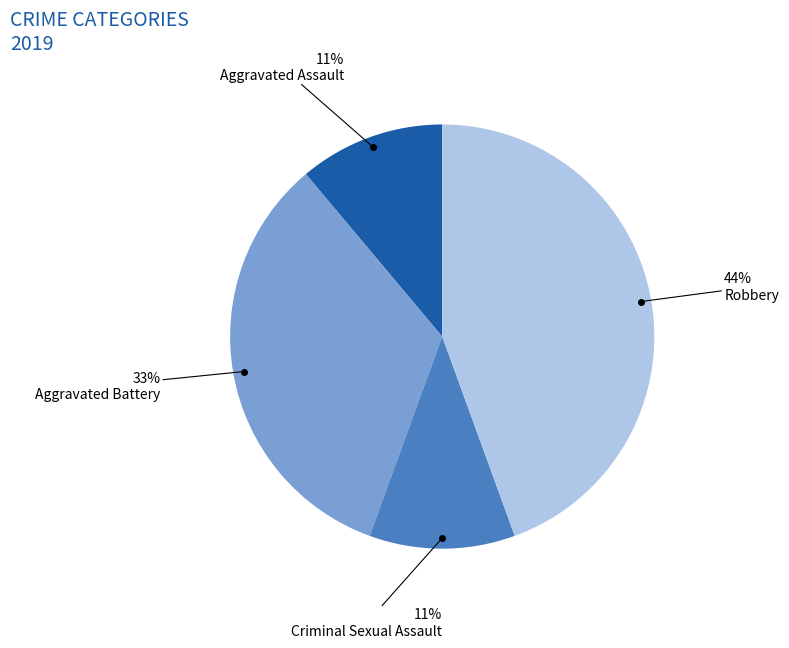

Which has a higher value, Aggravated Battery or Aggravated Assault?

Aggravated Battery